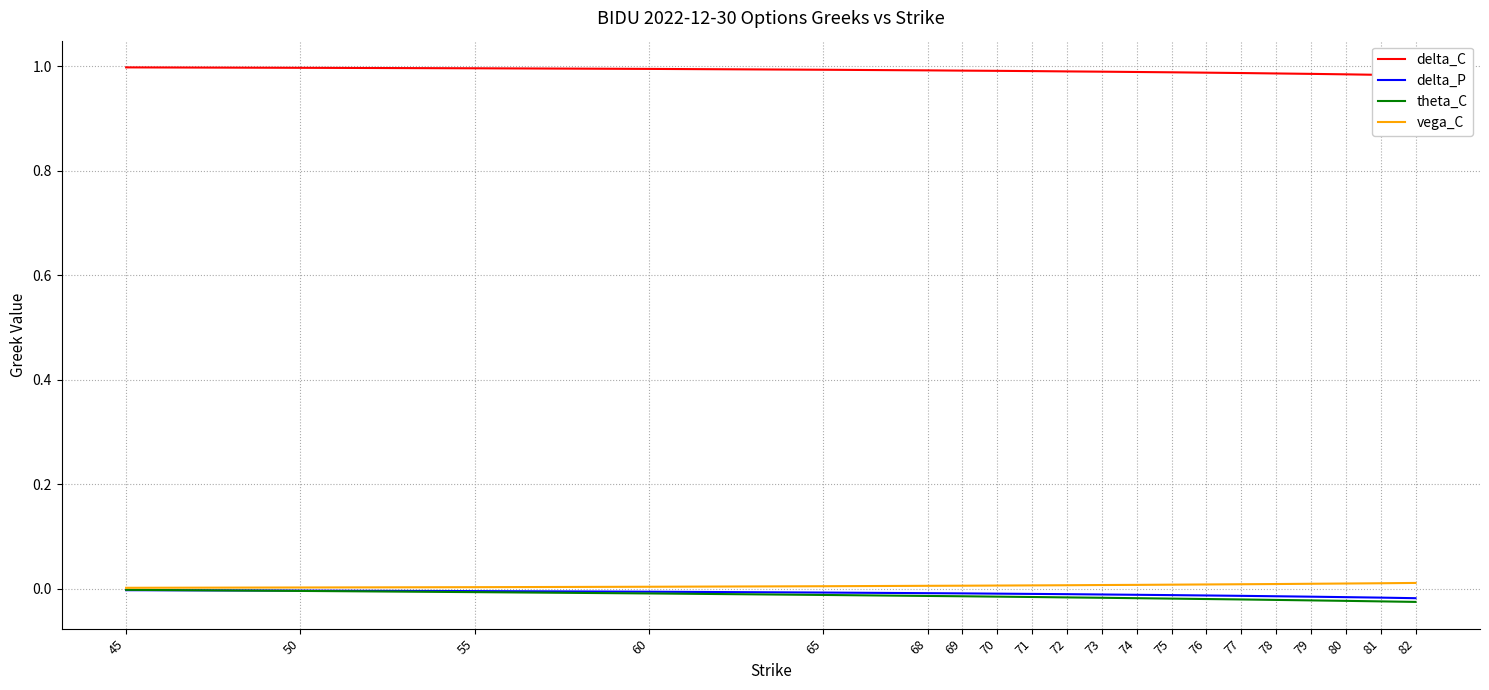

True or false: delta_C and vega_C cross at least once.

False